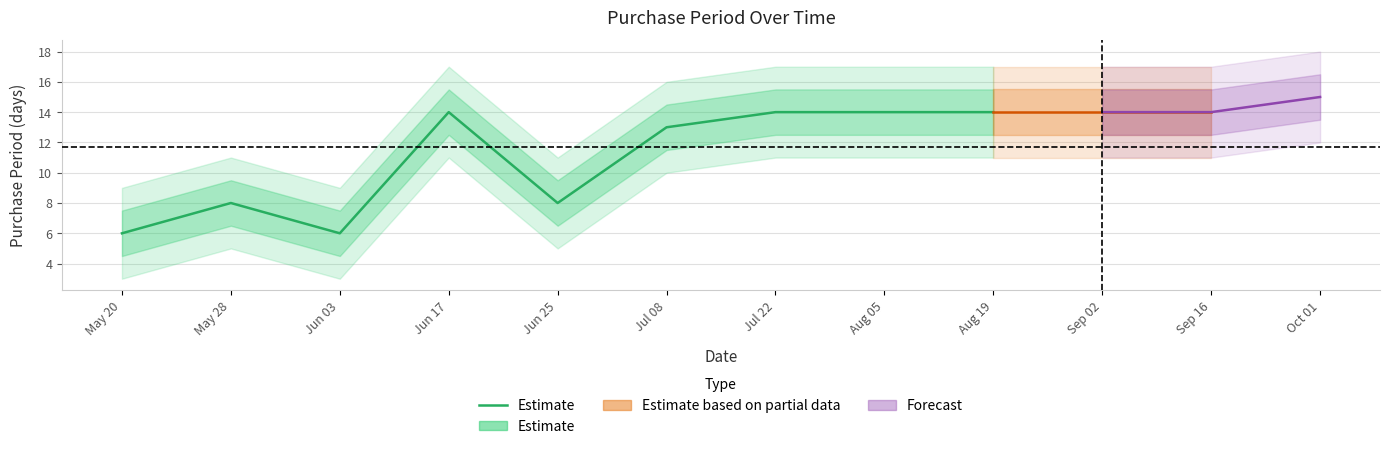

True or false: the data shows 14 at Aug 19.

True